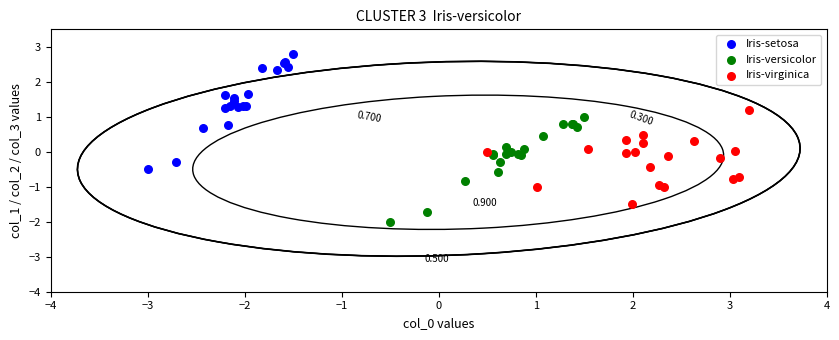

Which series reaches the maximum Y coordinate?

Iris-setosa